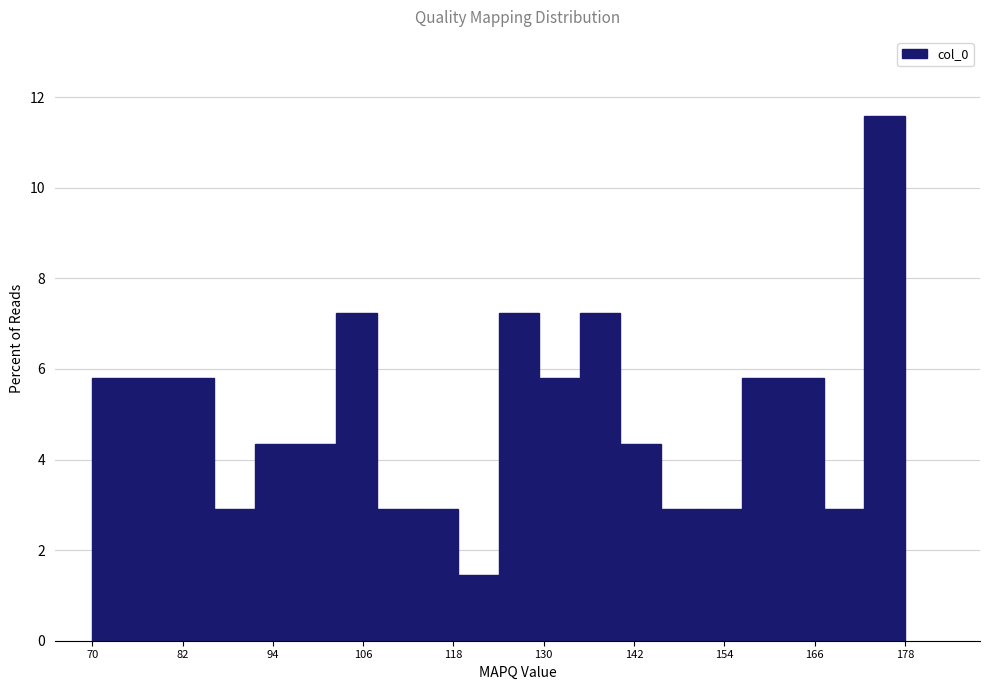

Read against the x-axis, roughly where is the centre of the tallest bar?

176